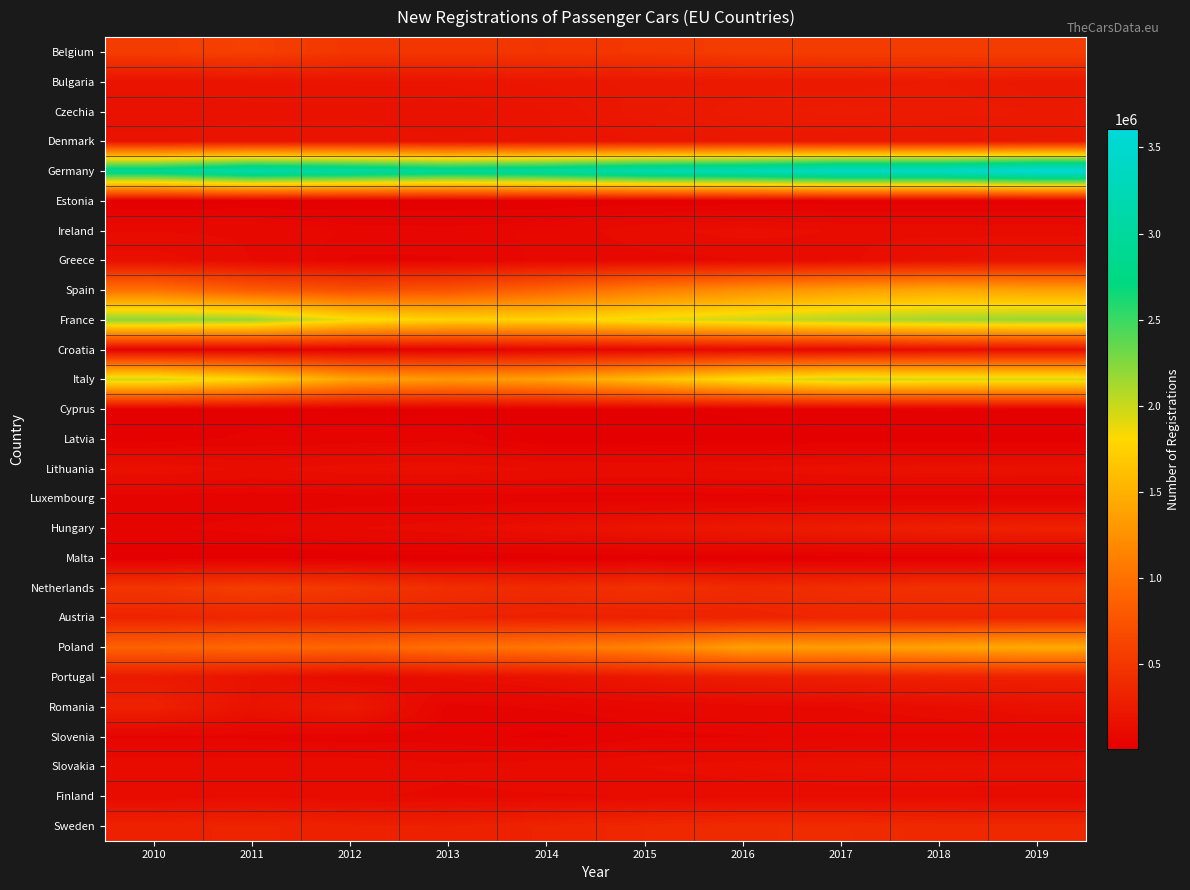

At how many categories does at least one series exceed 1895958?

10